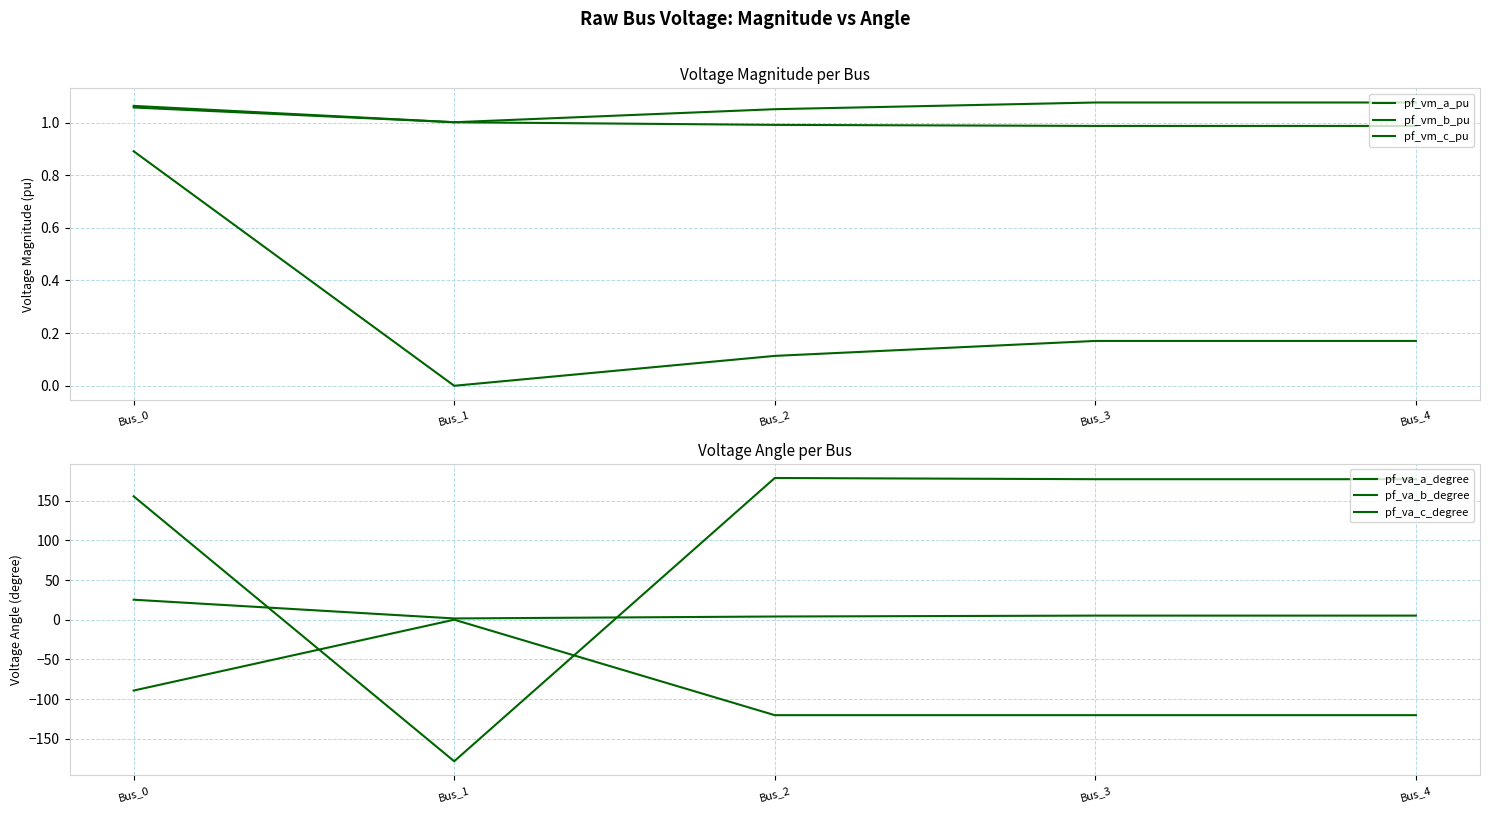

Does the chart display data point markers on the line(s)?

No